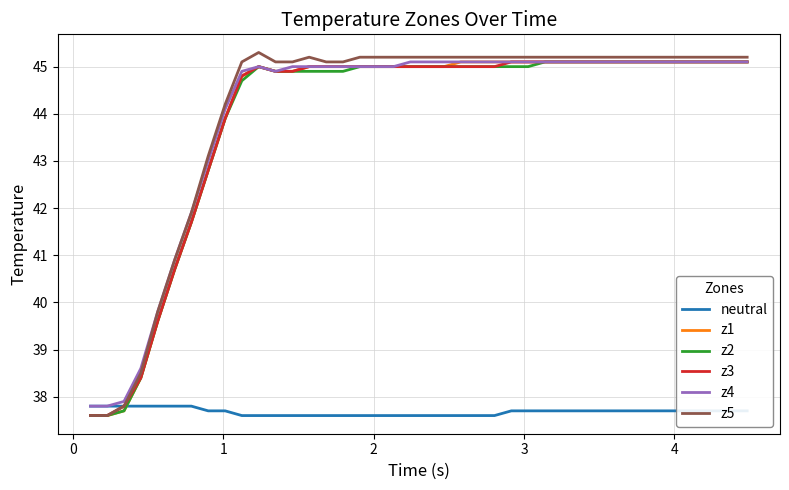

Which series has the widest spread of values?

z5